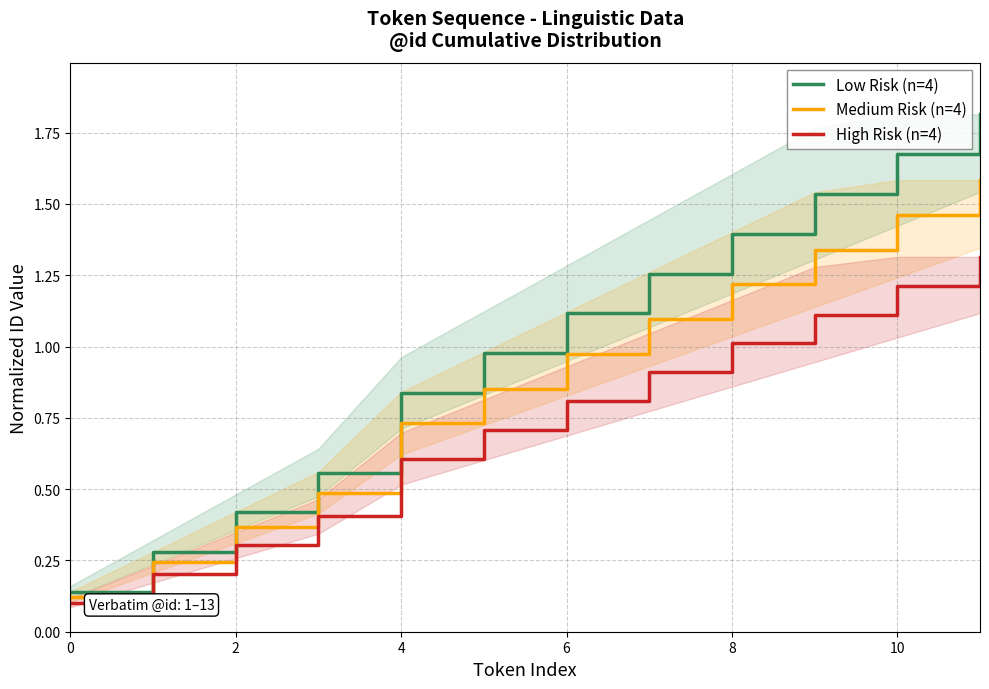

Is the value of Medium Risk (n=4) at 8 greater than the value of Low Risk (n=4) at 7?

No